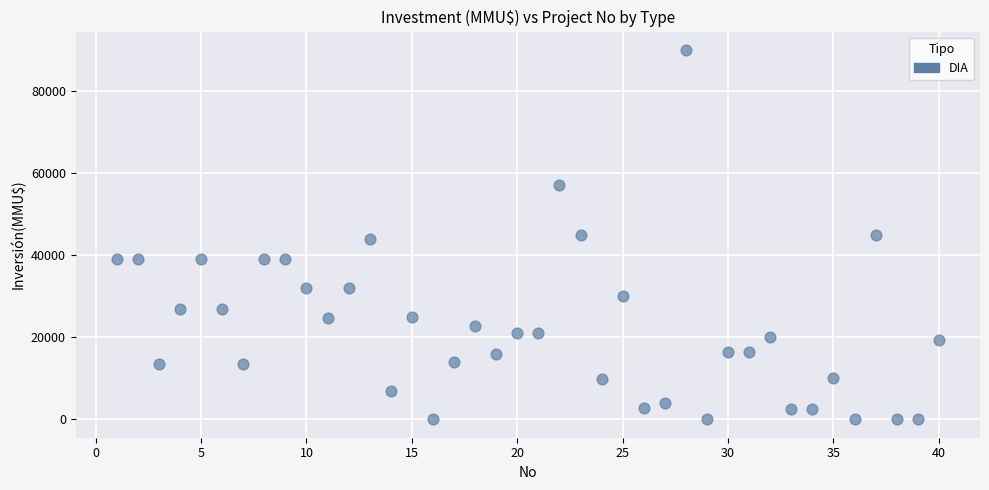

What is the range of Y values (max minus min)?

89971